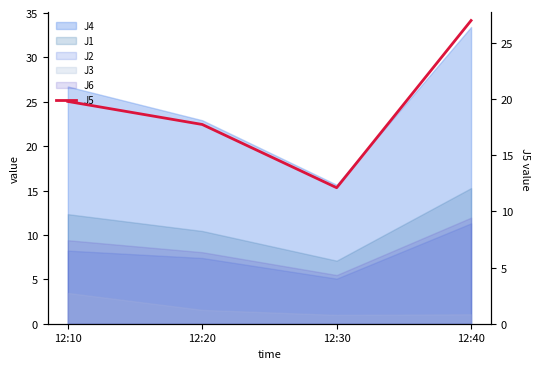

How many points are lower than both their immediate neighbors (excluding endpoints)?

1